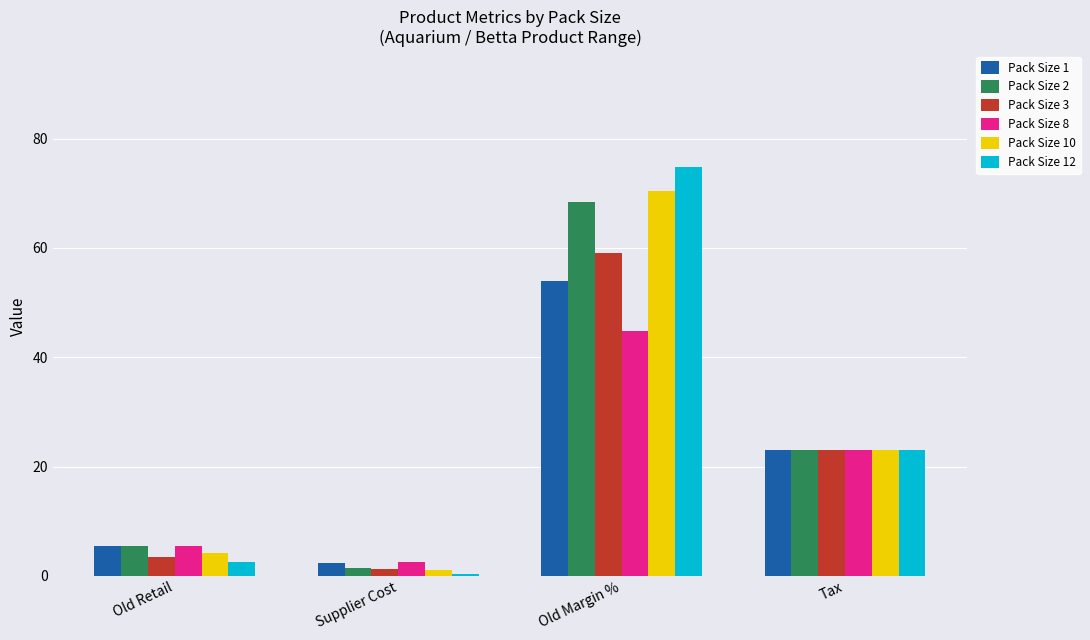

What is the difference between the highest and lowest values at Old Retail?

3.0